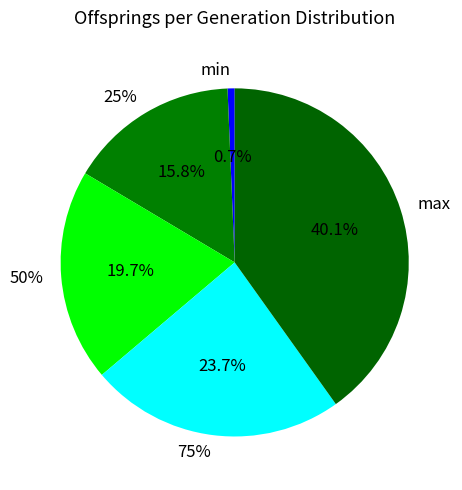

To the nearest percent, what portion does 75% represent?

24%